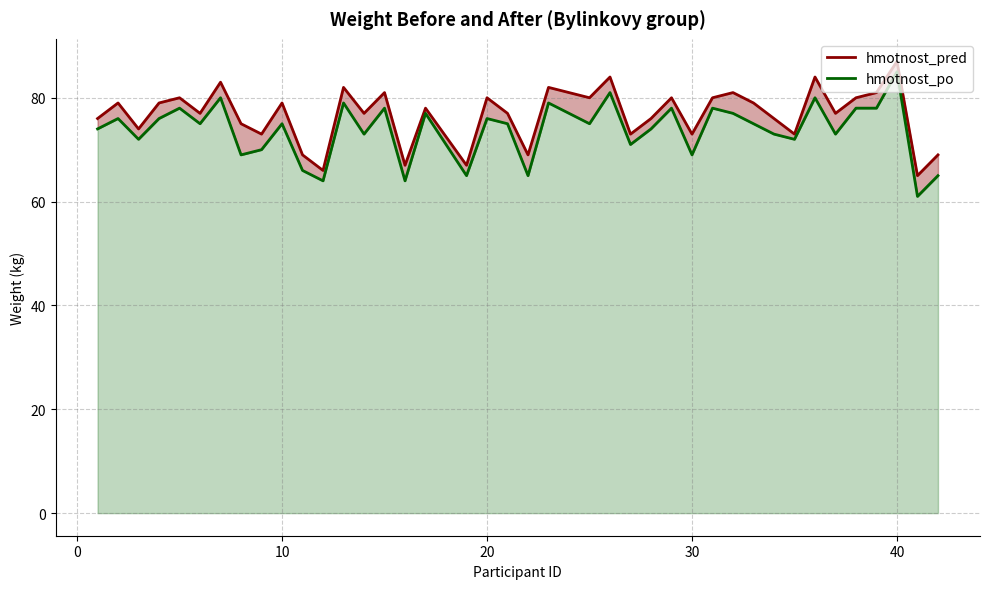

Reading left to right, extract all data points from this chart.

hmotnost_pred: 76	79	74	79	80	77	83	75	73	79	69	66	82	77	81	67	78	67	80	77	69	82	80	84	73	76	80	73	80	81	79	76	73	84	77	80	81	87	65	69
hmotnost_po: 74	76	72	76	78	75	80	69	70	75	66	64	79	73	78	64	77	65	76	75	65	79	75	81	71	74	78	69	78	77	75	73	72	80	73	78	78	85	61	65